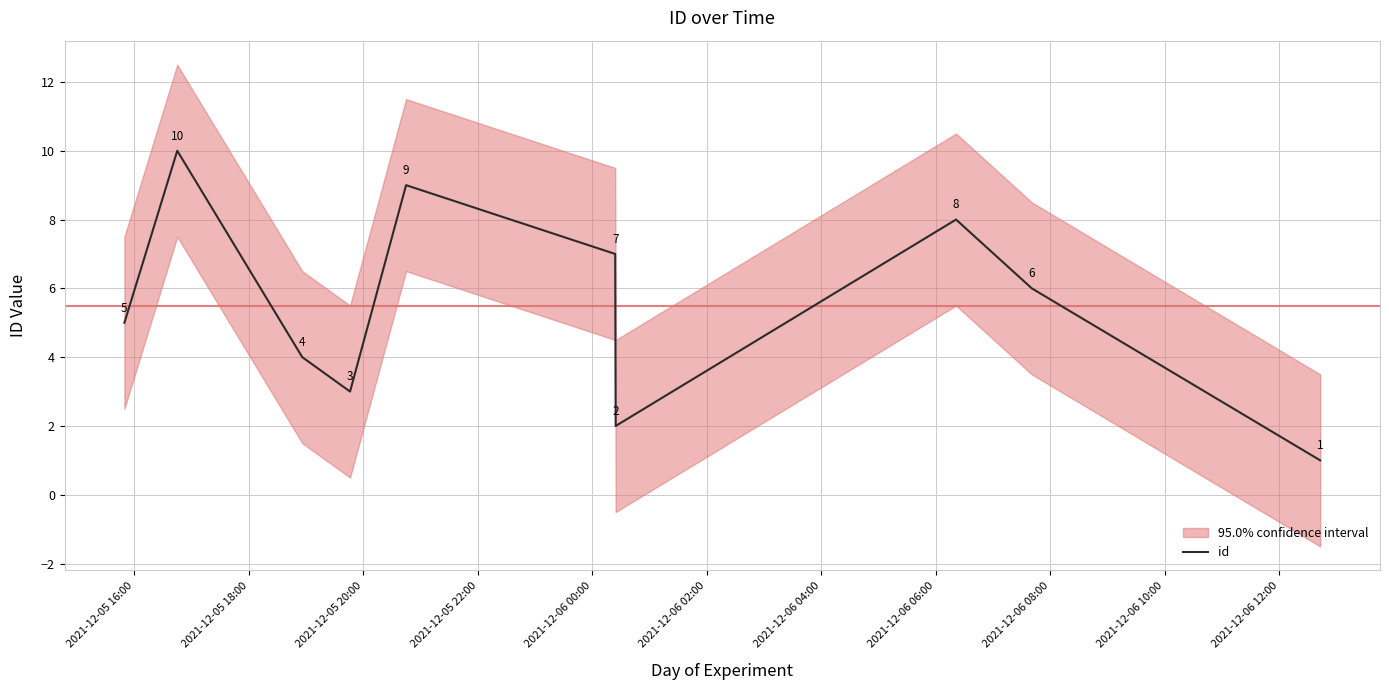

What is the maximum value for id?

10